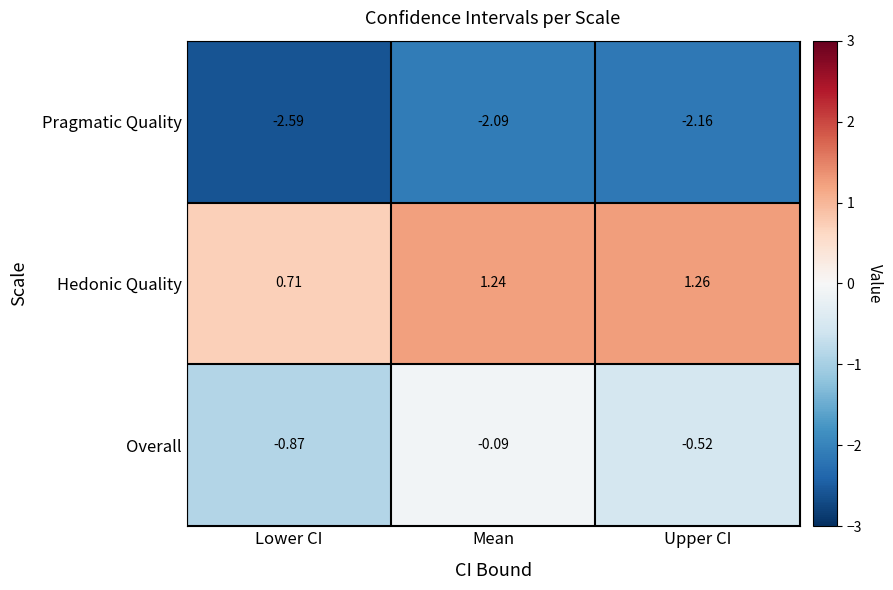

Which series has the largest range (max minus min)?

Overall